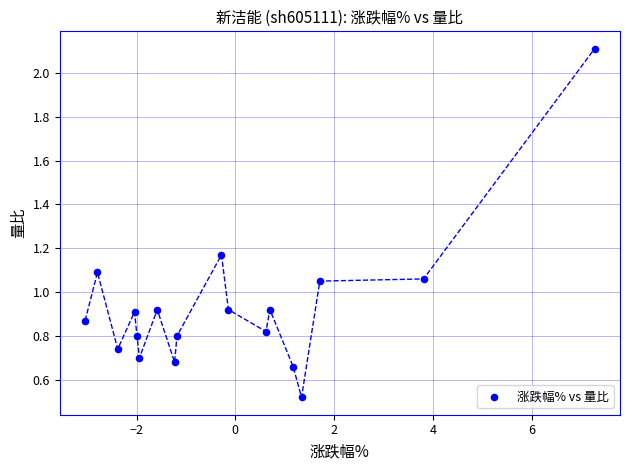

What is the range of X values (max minus min)?

10.3